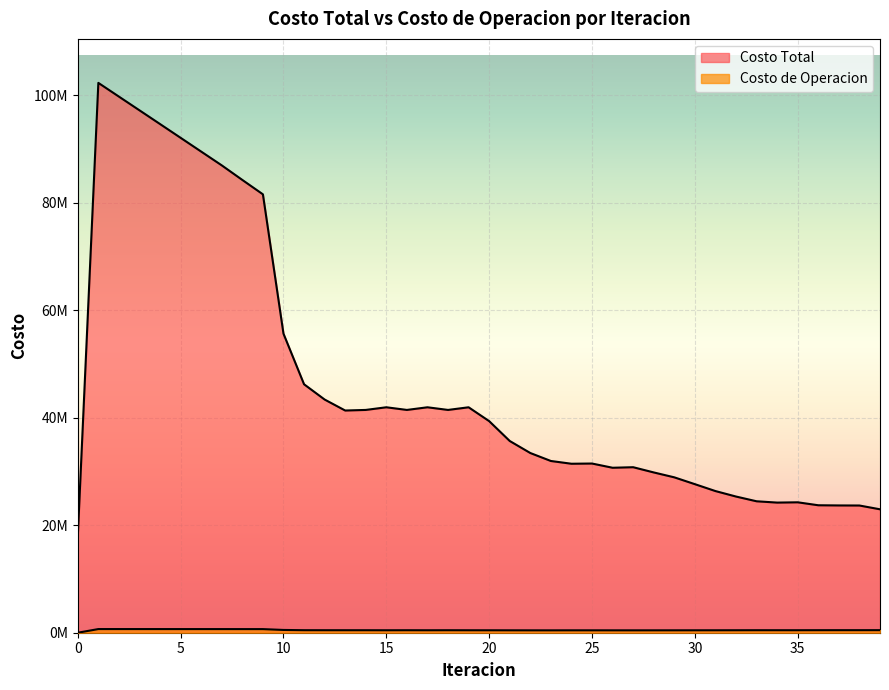

At which label is Costo de Operacion closest to 340066?

23